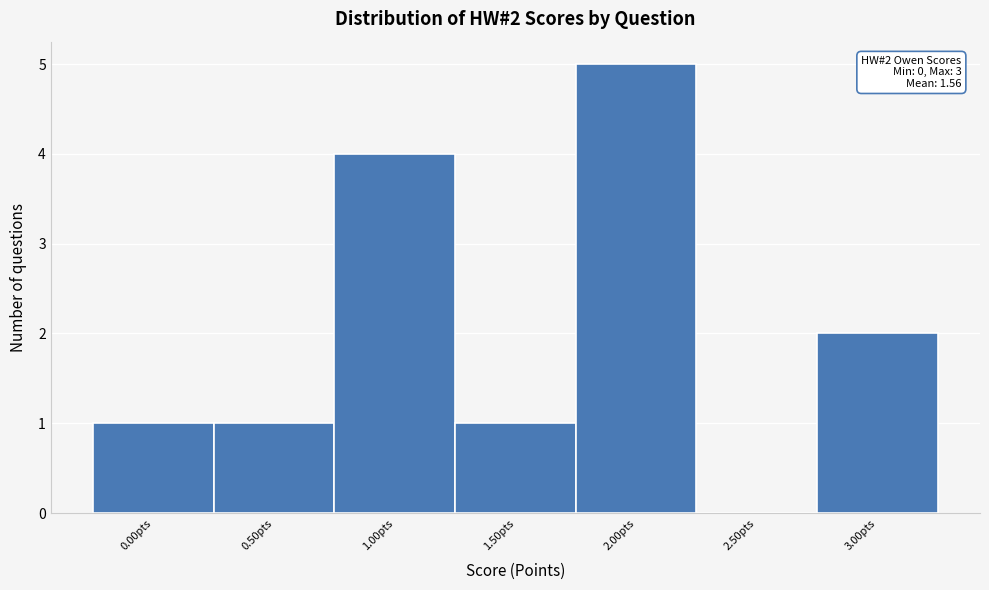

Over which range of the x-axis is the bar tallest?

1.75 to 2.25